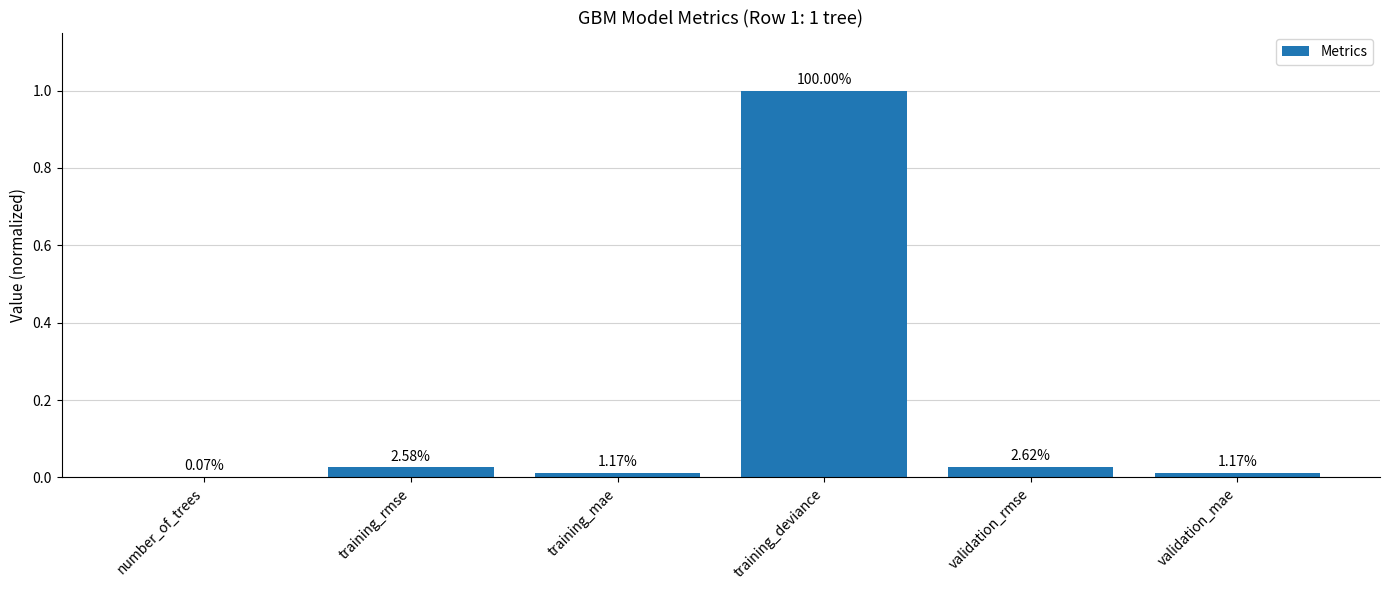

Rank the categories by value from highest to lowest.

training_deviance, validation_rmse, training_rmse, validation_mae, training_mae, number_of_trees